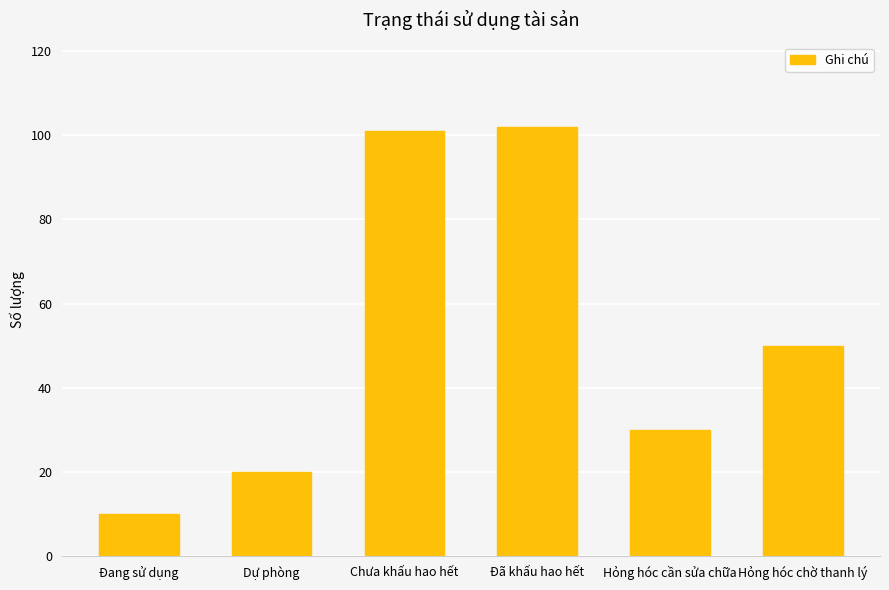

How many categories are shown in the chart?

6